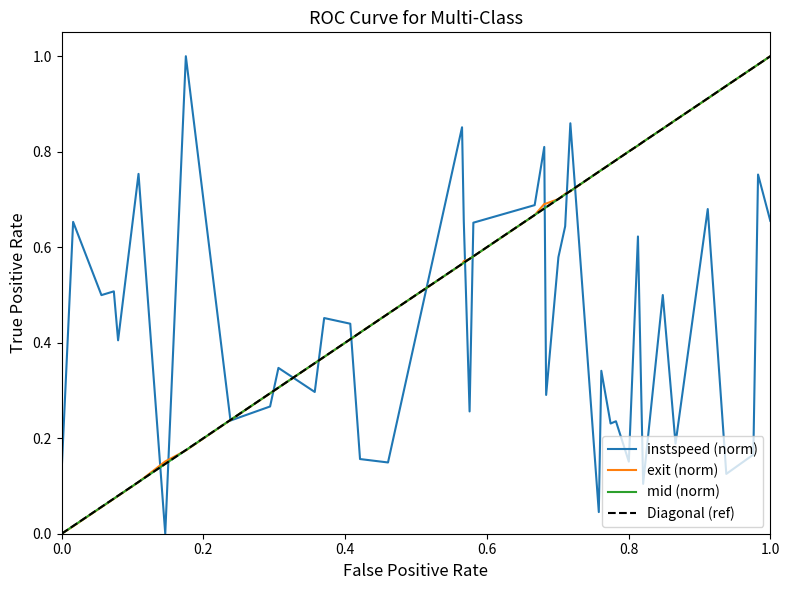

Reading left to right, extract all data points from this chart.

mid (norm): 0.0	0.0	0.1	0.1	0.1	0.1	0.1	0.2	0.2	0.3	0.3	0.4	0.4	0.4	0.4	0.5	0.6	0.6	0.6	0.6	0.7	0.7	0.7	0.7	0.7	0.7	0.8	0.8	0.8	0.8	0.8	0.8	0.8	0.8	0.9	0.9	0.9	1.0	1.0	1.0
instspeed (norm): 0.1	0.7	0.5	0.5	0.4	0.8	0.0	1.0	0.2	0.3	0.3	0.3	0.5	0.4	0.2	0.1	0.9	0.7	0.3	0.7	0.7	0.8	0.3	0.6	0.6	0.9	0.0	0.3	0.2	0.2	0.2	0.6	0.1	0.5	0.2	0.7	0.1	0.2	0.8	0.7
exit (norm): 0.0	0.0	0.1	0.1	0.1	0.1	0.2	0.2	0.2	0.3	0.3	0.4	0.4	0.4	0.4	0.5	0.6	0.6	0.6	0.6	0.7	0.7	0.7	0.7	0.7	0.7	0.8	0.8	0.8	0.8	0.8	0.8	0.8	0.8	0.9	0.9	0.9	1.0	1.0	1.0